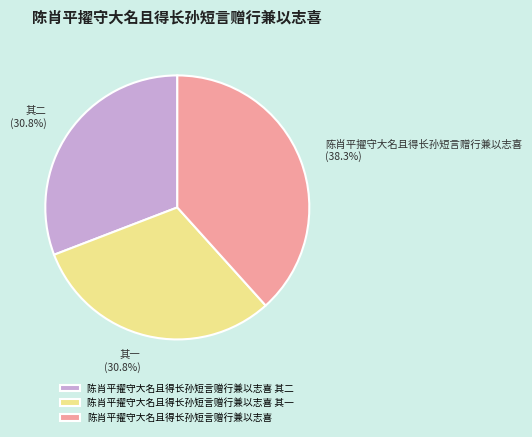

What is the ratio of the value at 陈肖平擢守大名且得长孙短言赠行兼以志喜 其一 to the value at 陈肖平擢守大名且得长孙短言赠行兼以志喜?

0.8